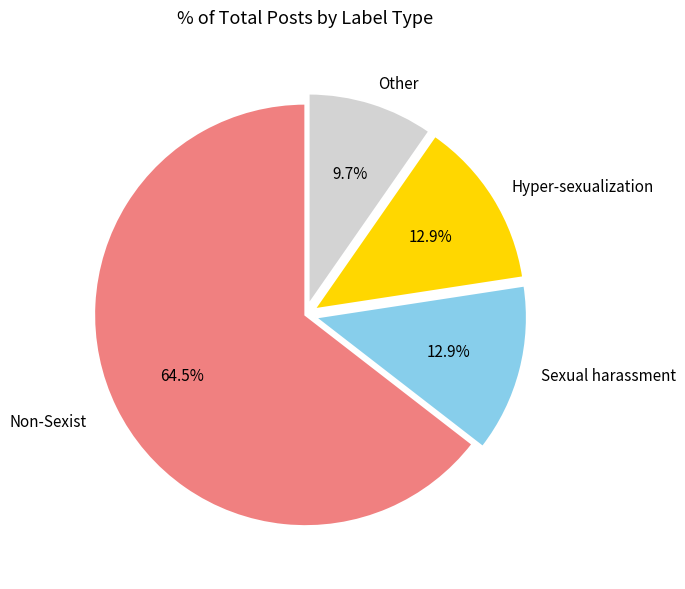

To the nearest percent, what is the average slice percentage?

25%